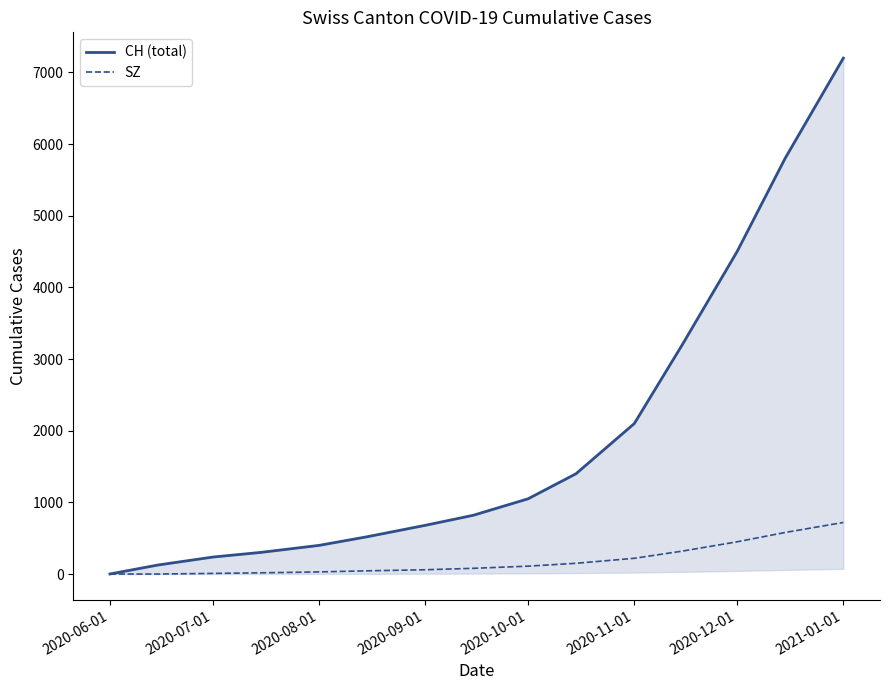

What is the maximum value shown in the chart?

7200